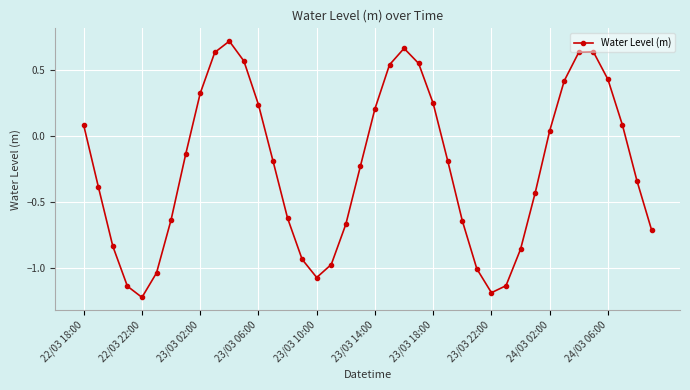

What is the difference between the maximum and minimum values?

1.9